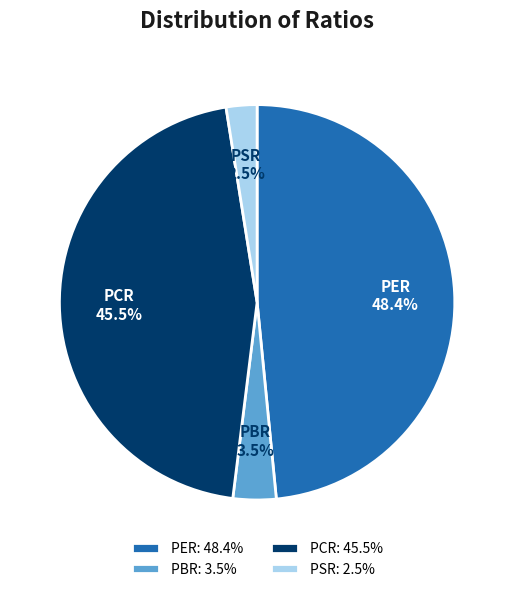

Between PBR and PCR, which is larger?

PCR